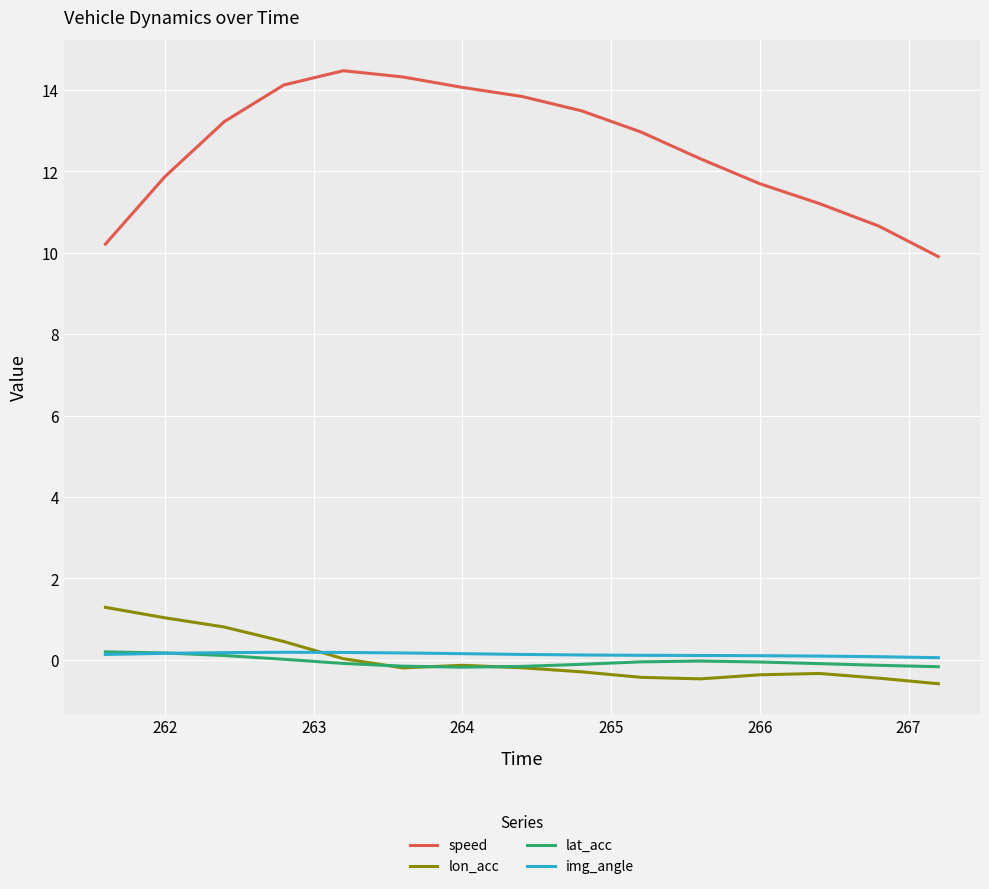

What is the maximum value shown in the chart?

14.5